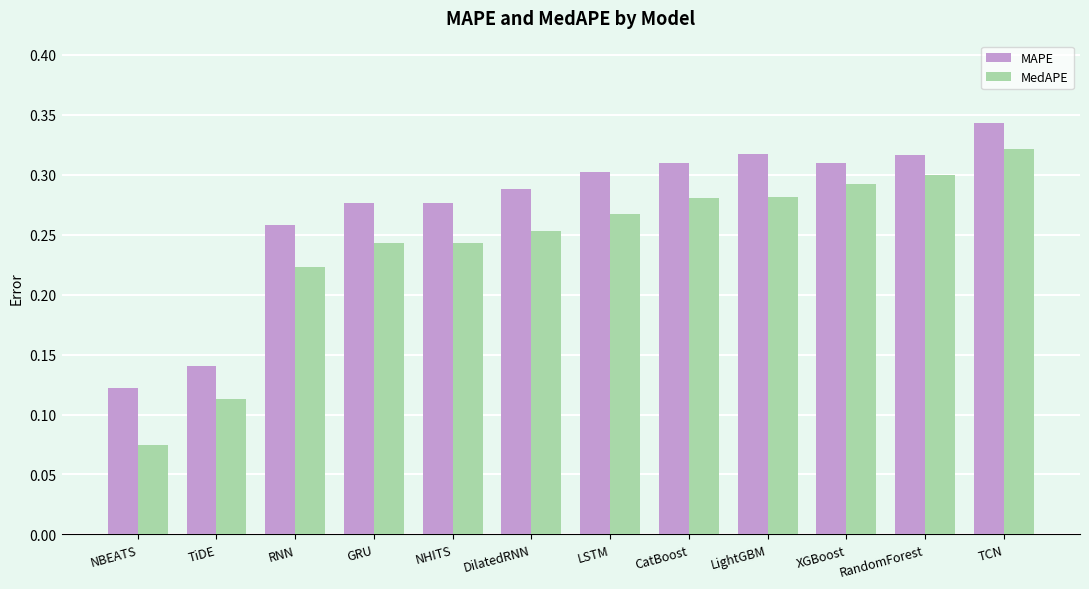

Count the MAPE values in the range 0 to 1.

12